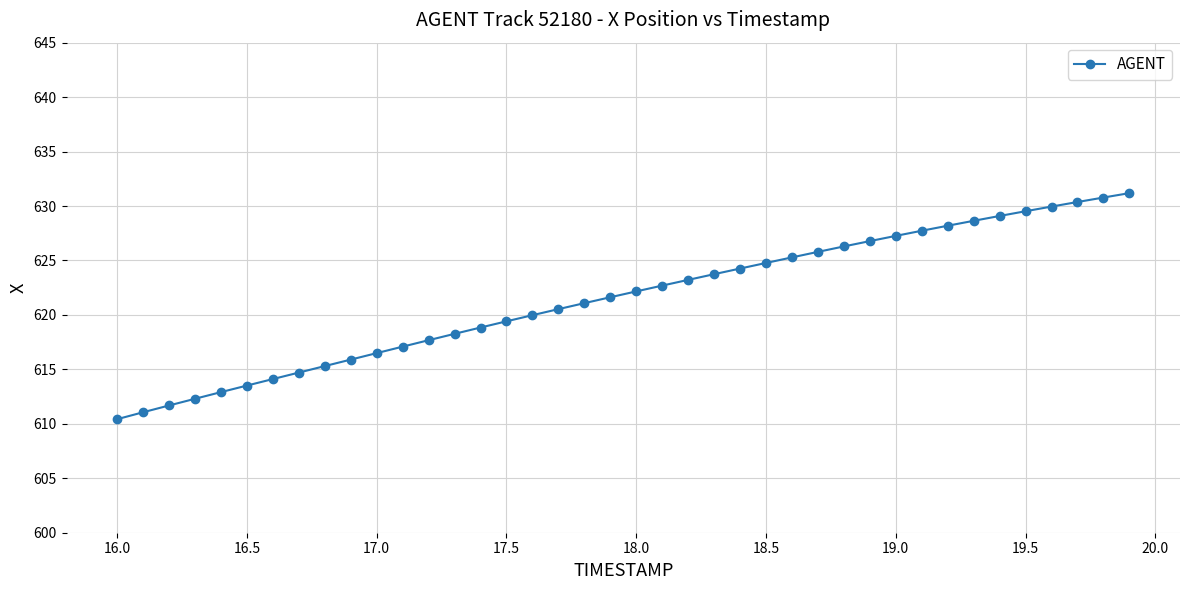

What is the value of the 26th point from the left?

624.8